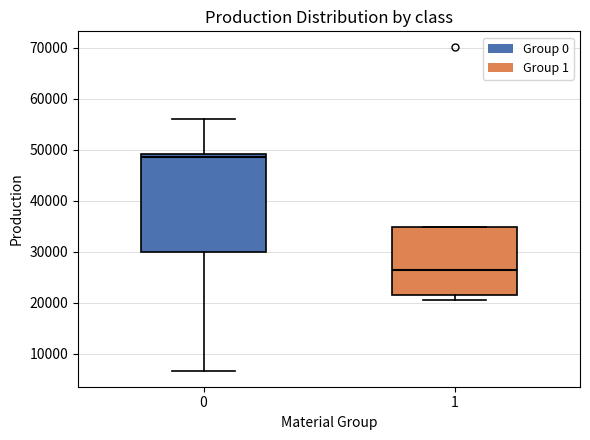

Reading left to right, read every box against the y-axis: the position of its median line, the range the box covers, and the ends of its whiskers. The values are not printed on the chart, so give them approximately, as read against the axis.

0: median 49000 (just below the box's upper edge), box 30000 to 49000, whiskers 7000 to 56000
1: median 26000, box 22000 to 35000, whiskers 20000 to 35000